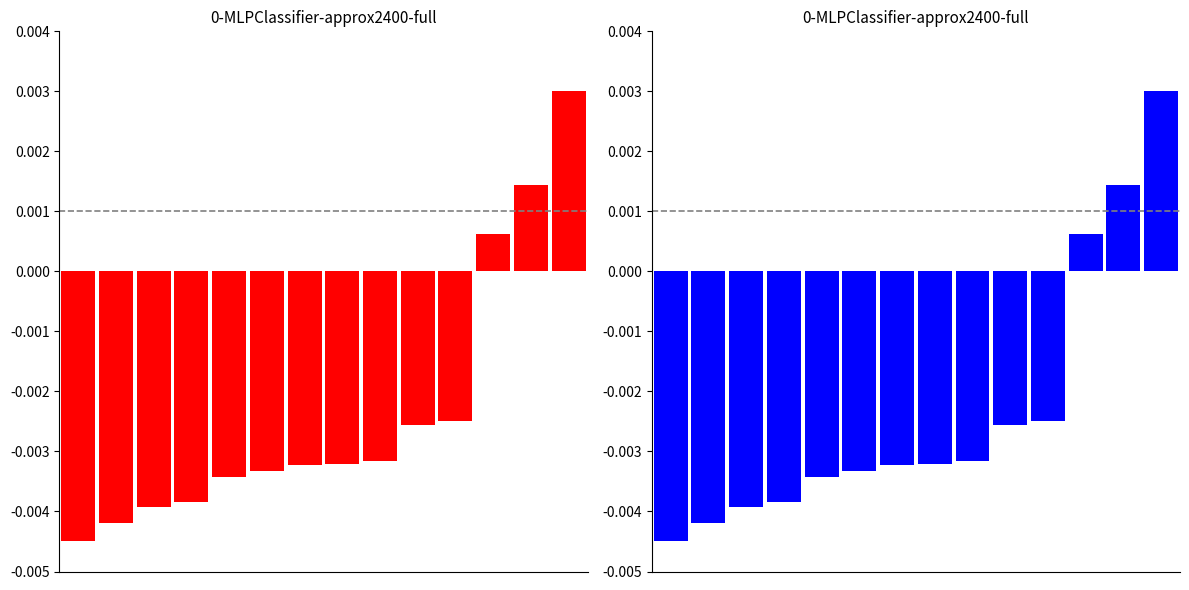

How many values are below zero?

11